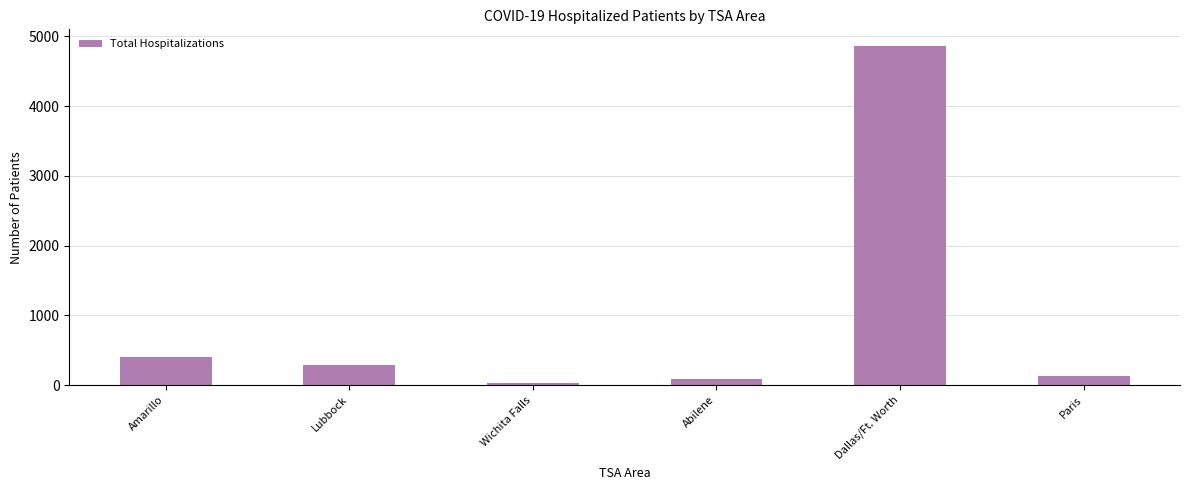

Reading right to left, extract all data points from this chart.

135	4859	80	33	288	396